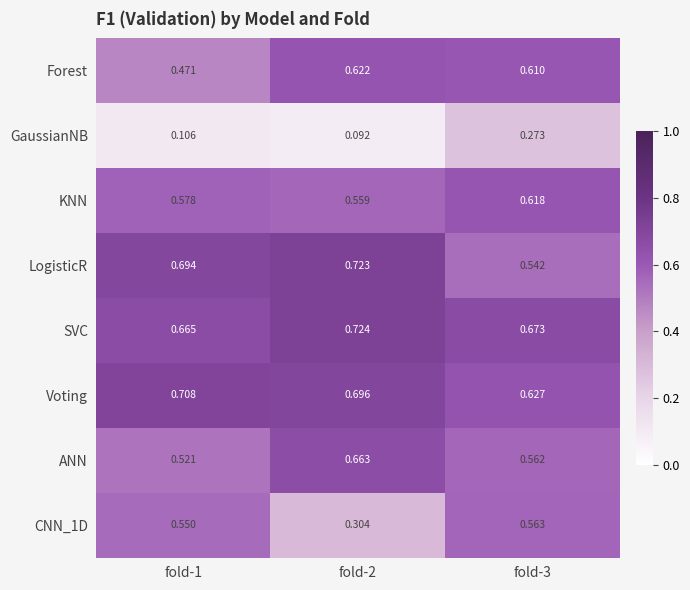

Is the value of Forest at fold-3 greater than the value of CNN_1D at fold-1?

Yes